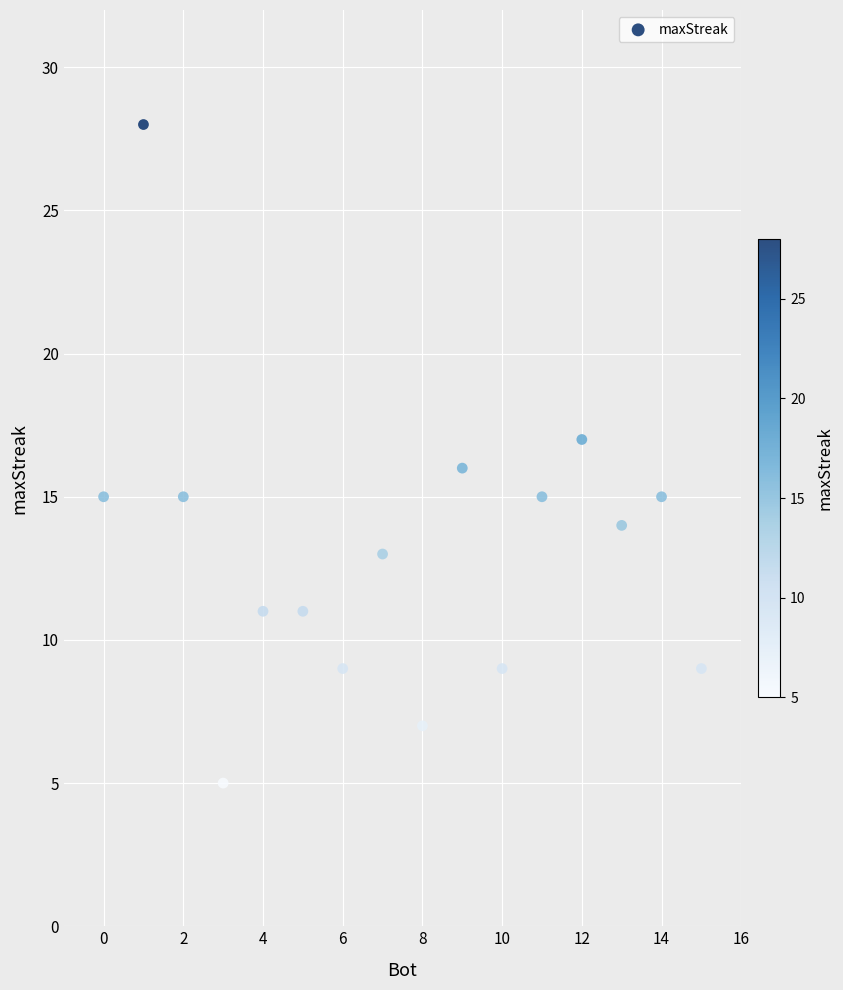

What is the range of Y values (max minus min)?

23